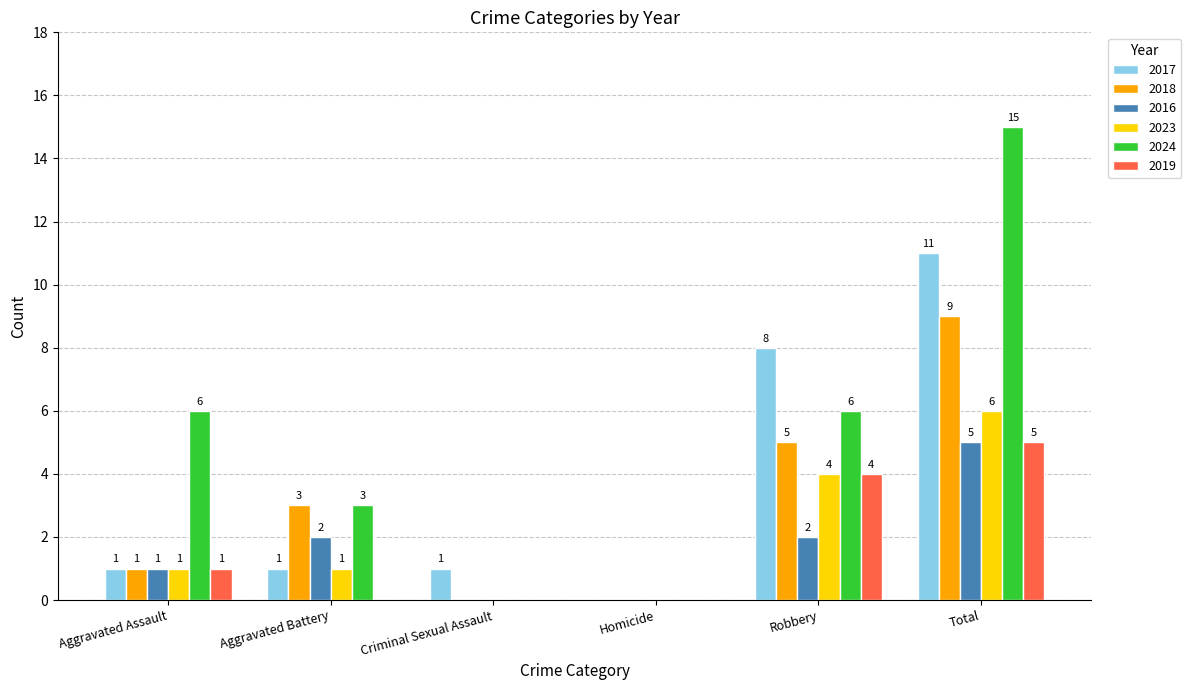

At which category does the chart reach its peak across all series?

Total